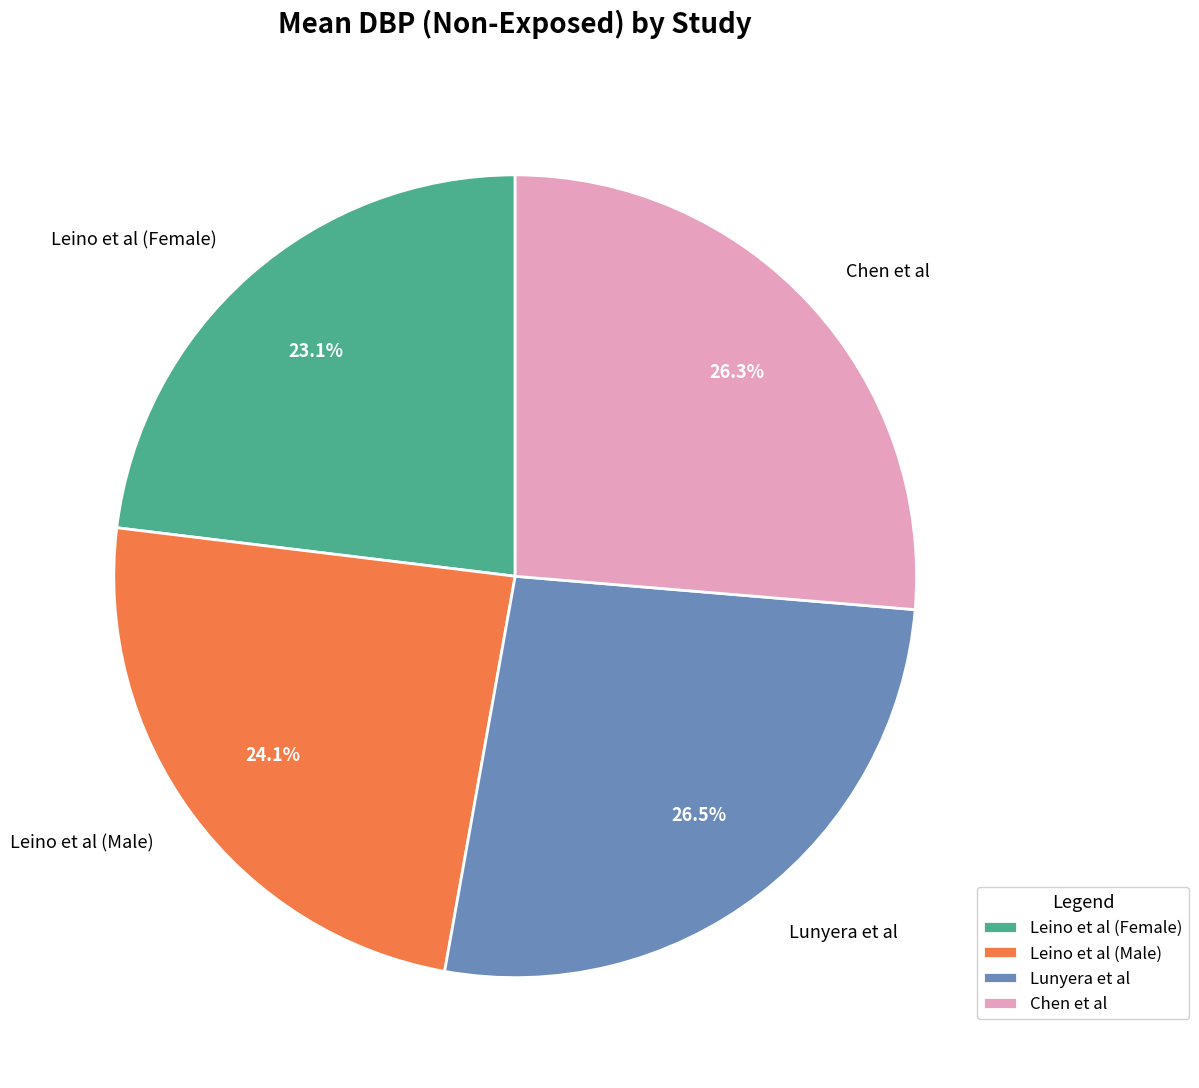

How many slices are in this pie chart?

4